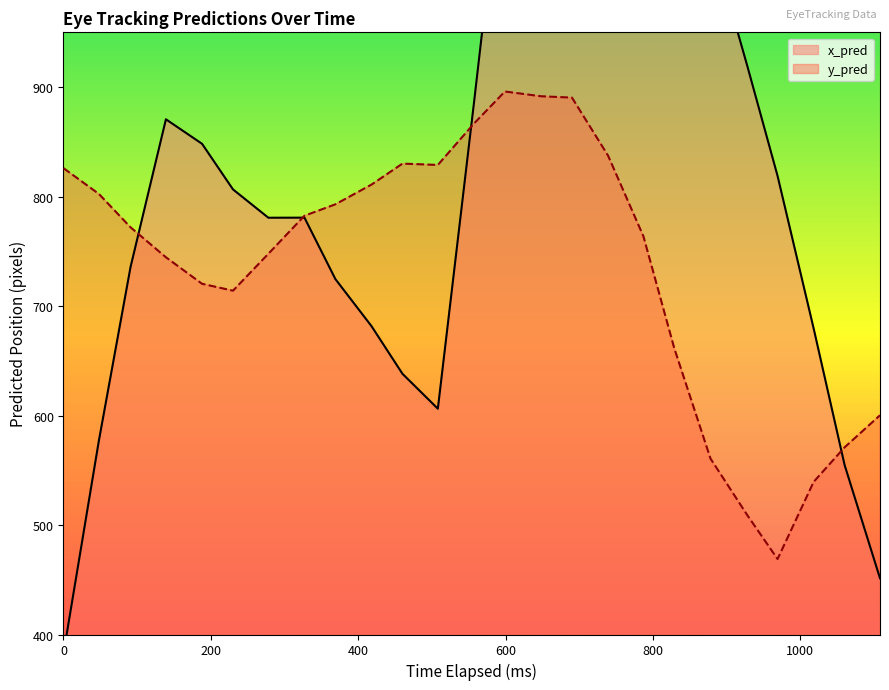

Reading left to right, extract all data points from this chart.

x_pred: 0=382.8	48=577.0	91=735.7	139=870.6	188=848.2	230=806.5	278=780.7	327=780.7	369=724.6	418=681.6	460=638.1	508=606.2	557=885.5	599=1131.1	648=1280.0	690=1398.8	739=1483.9	787=1246.6	829=1112.6	878=1037.5	928=919.1	969=818.8	1018=679.5	1060=554.7	1108=451.3
y_pred: 0=825.9	48=802.4	91=771.9	139=744.5	188=720.3	230=714.0	278=747.7	327=782.5	369=792.9	418=810.9	460=830.1	508=828.9	557=866.7	599=896.0	648=891.6	690=890.4	739=837.4	787=763.6	829=661.1	878=560.7	928=508.9	969=468.9	1018=539.4	1060=571.0	1108=600.2